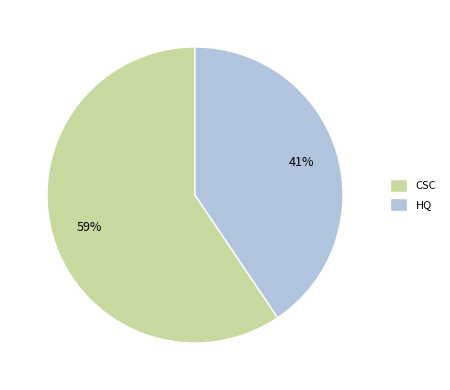

To the nearest percent, what is the combined percentage of CSC and HQ?

100%